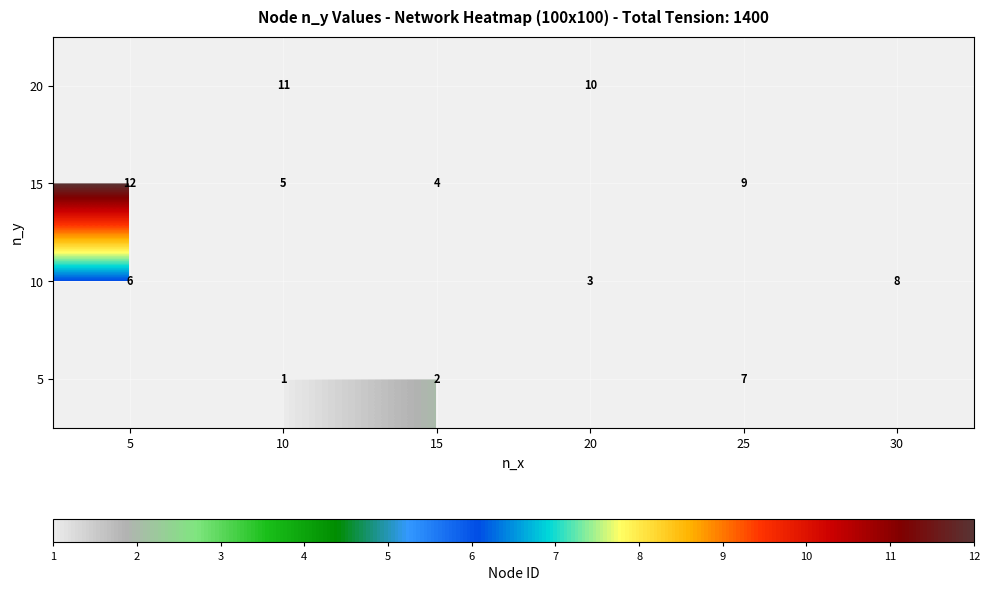

True or false: 10 has a value of 6 at 5.

True